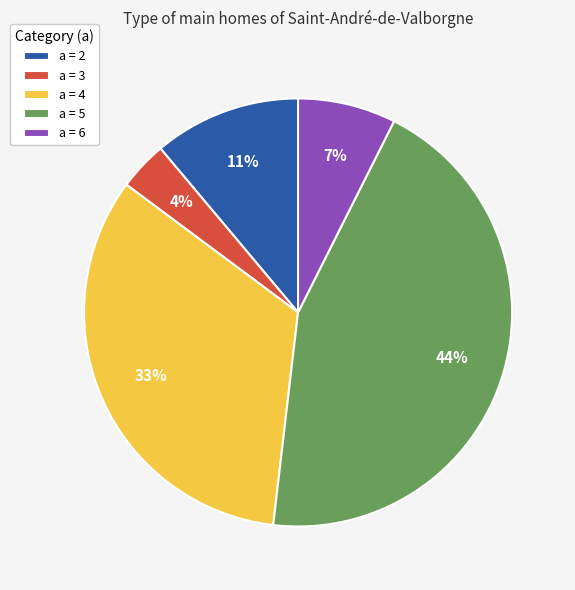

Count the number of slices in the pie.

5